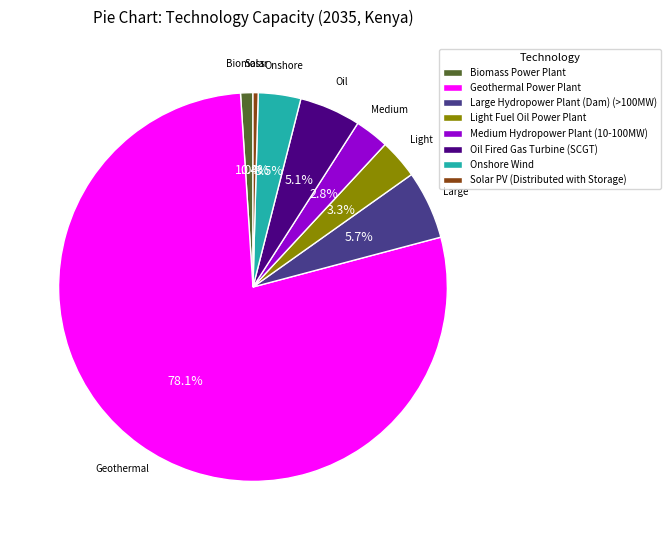

What is the largest slice in the pie chart?

Geothermal Power Plant